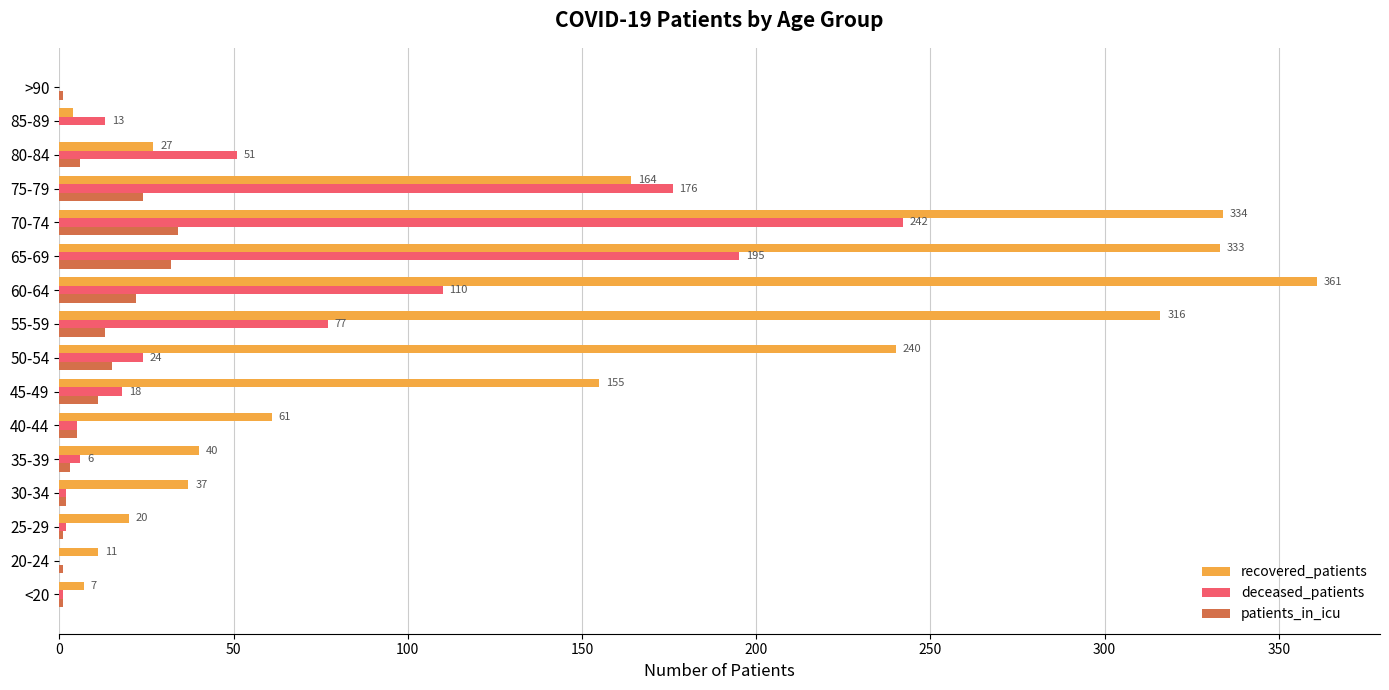

Between <20 and 65-69, which series saw the biggest shift?

recovered_patients